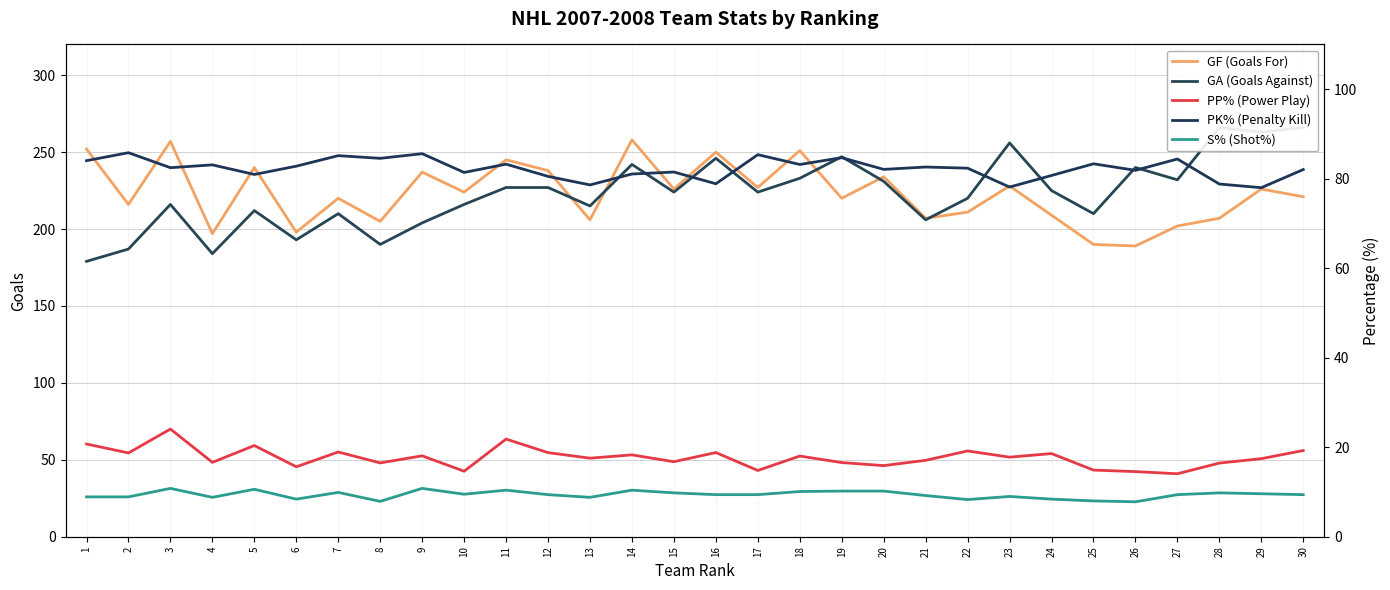

The value of PP% (Power Play) at 26 is 14.6. True or false?

True